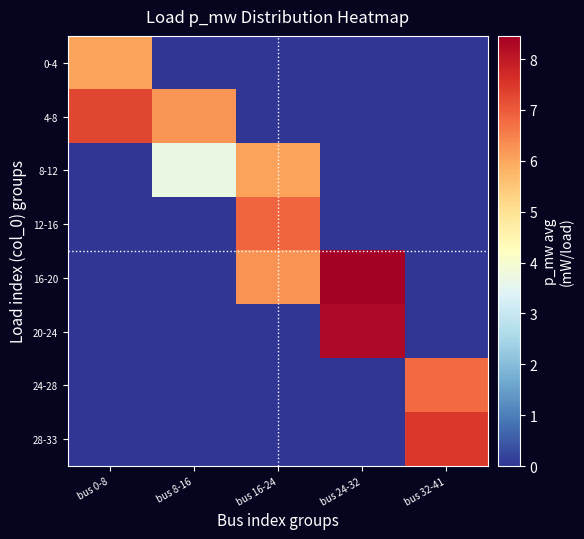

At bus 8-16, list the series in order from smallest to largest.

0-4, 12-16, 16-20, 20-24, 24-28, 28-33, 8-12, 4-8